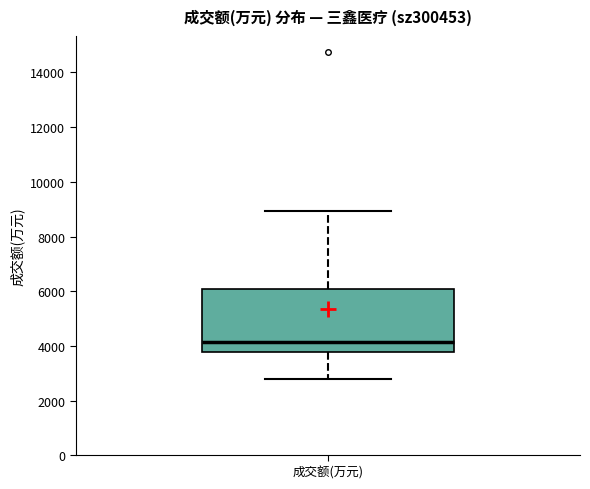

Read this box plot against the y-axis: the position of the median line, the range covered by the box, and the ends of both whiskers. The values are not printed on the chart, so give them approximately, as read against the axis.

median 4200, box 3800 to 6000, whiskers 2800 to 9000